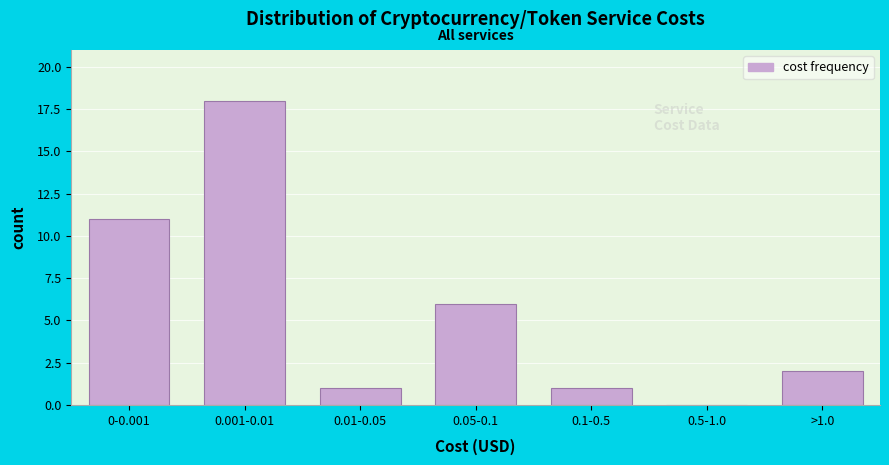

Reading left to right, list all the values displayed in this chart.

0-0.001=11	0.001-0.01=18	0.01-0.05=1	0.05-0.1=6	0.1-0.5=1	0.5-1.0=0	>1.0=2